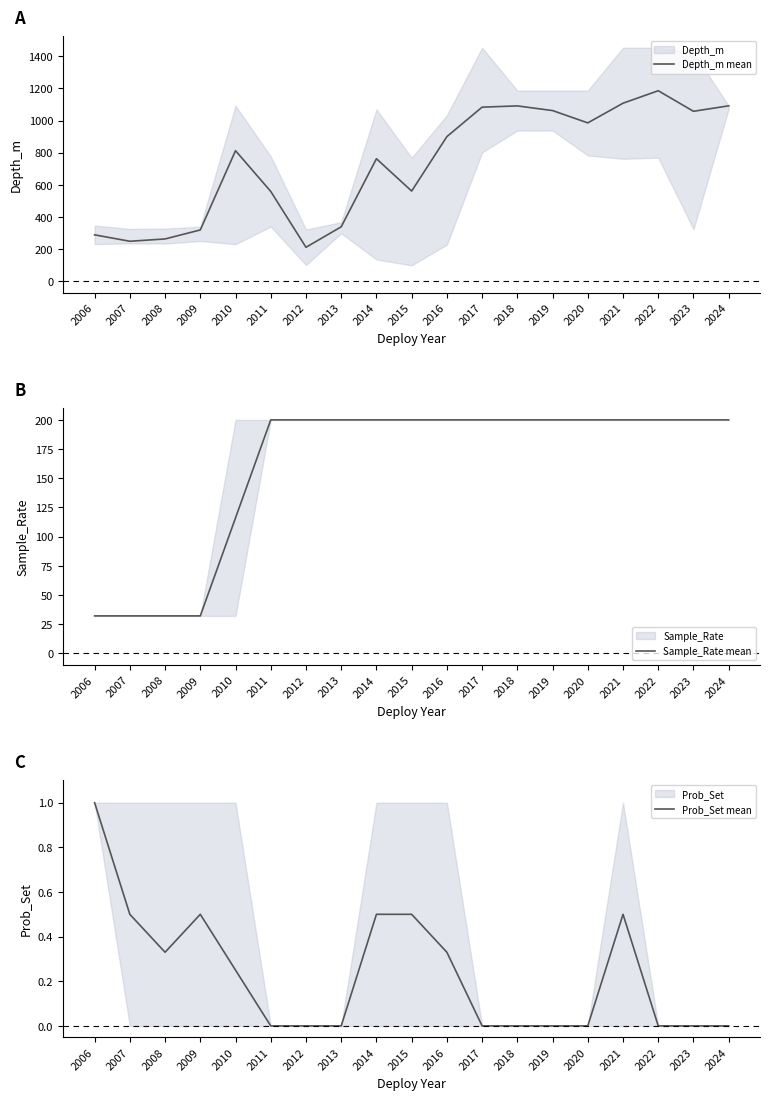

Which category has the highest value in the Depth_m mean series?

2022